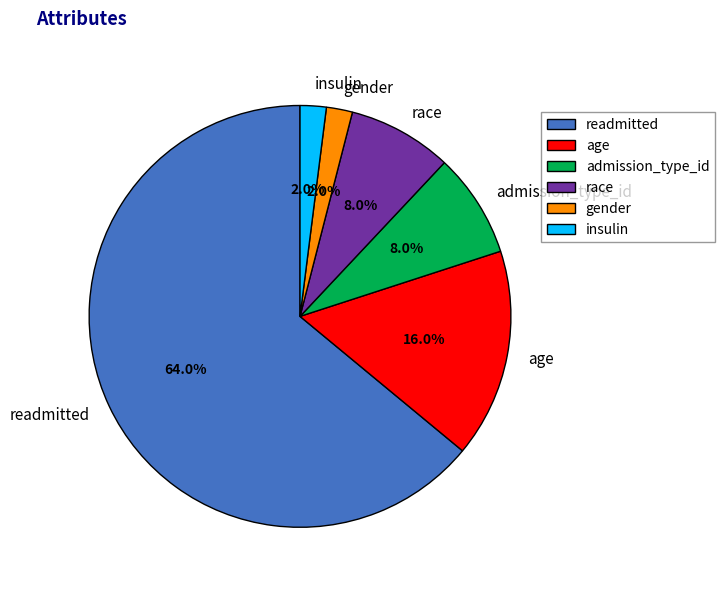

The gender slice represents 2% of the pie. True or false?

True